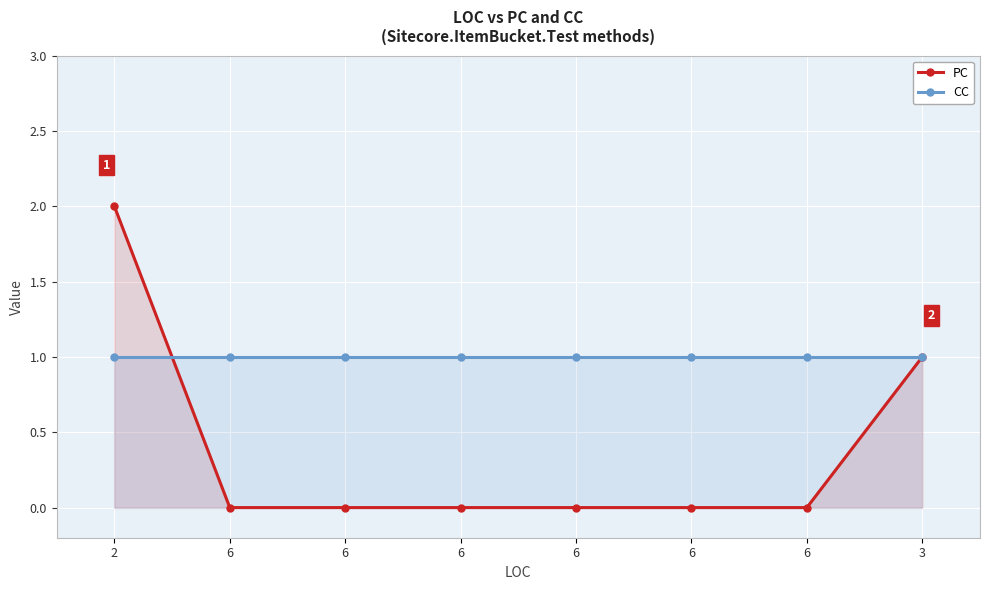

At which label is PC closest to 1?

3